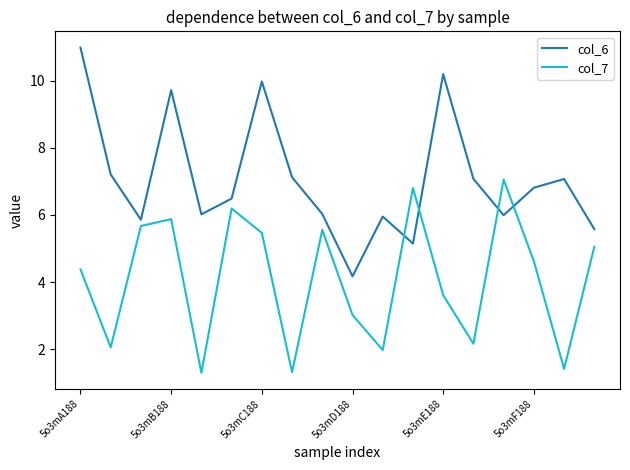

Which series has the largest range (max minus min)?

col_6